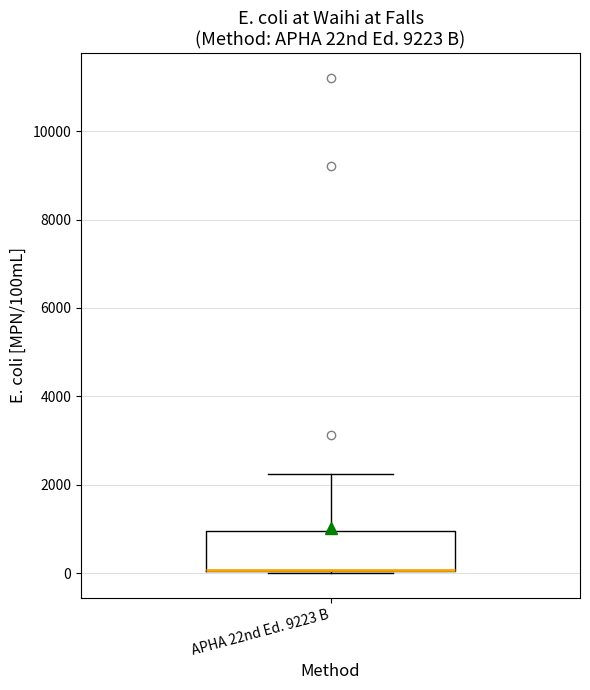

Transcribe this box plot: give where the median line is, the range the box spans, and where the two whiskers end, as read against the y-axis. The values are not printed on the chart, so give them approximately, as read against the axis.

median 0 (drawn on the box's lower edge), box 0 to 1000, whiskers 0 to 2200